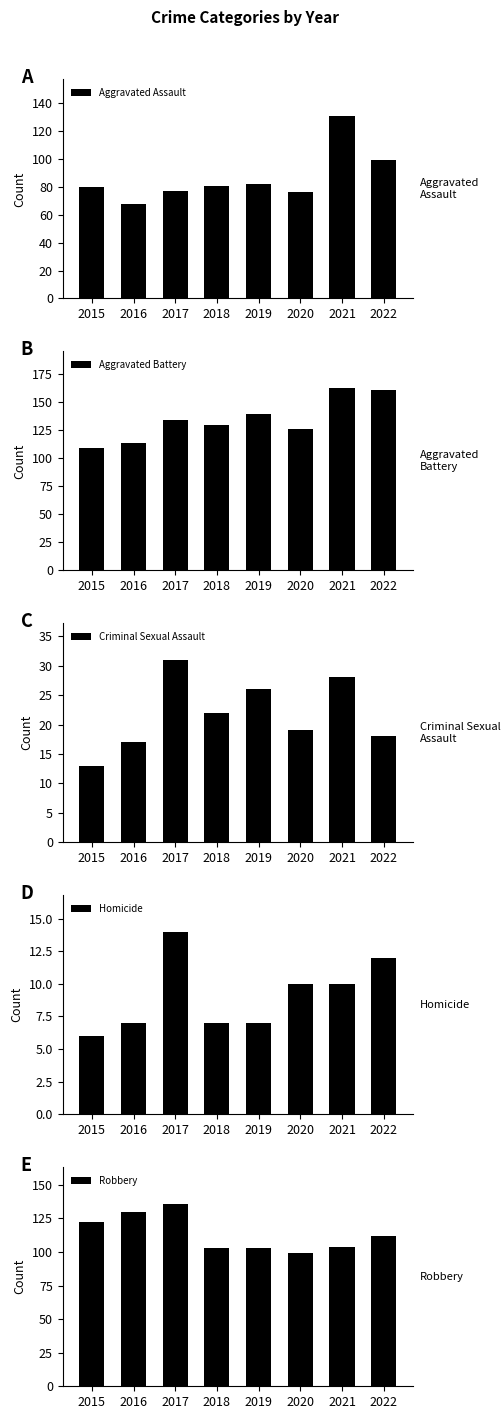

At how many categories does at least one series exceed 119?

8